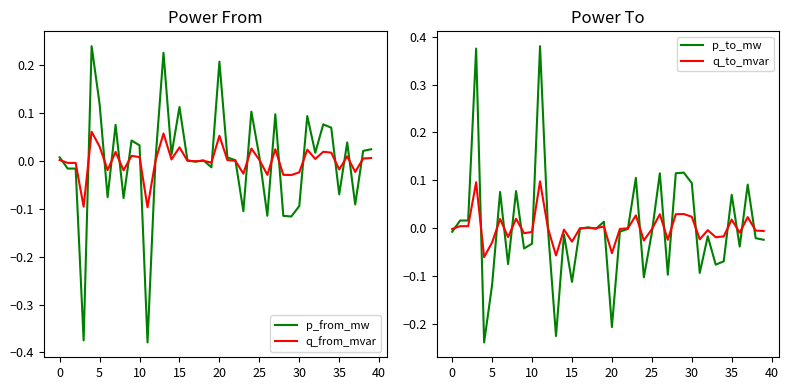

What is the minimum value shown in the chart?

-0.4